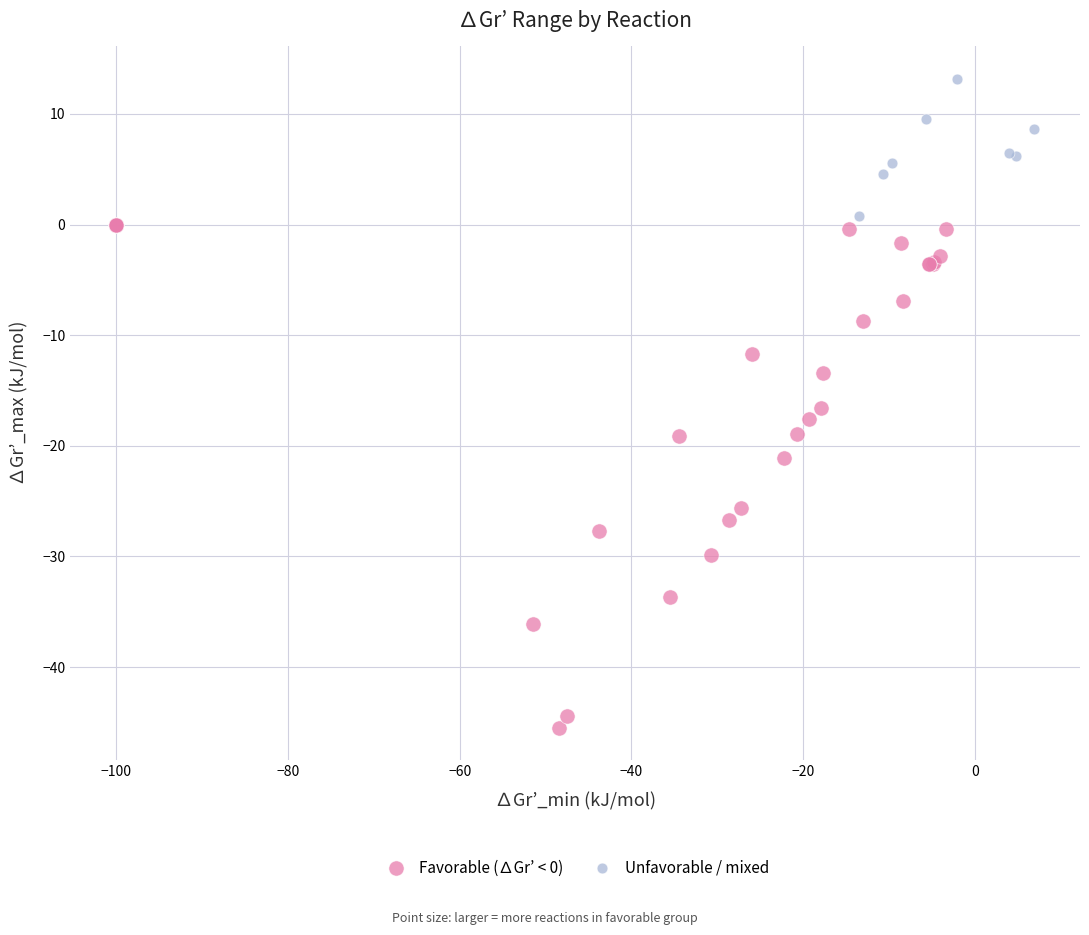

Which series reaches the minimum Y coordinate?

Favorable (∆Gr’ < 0)